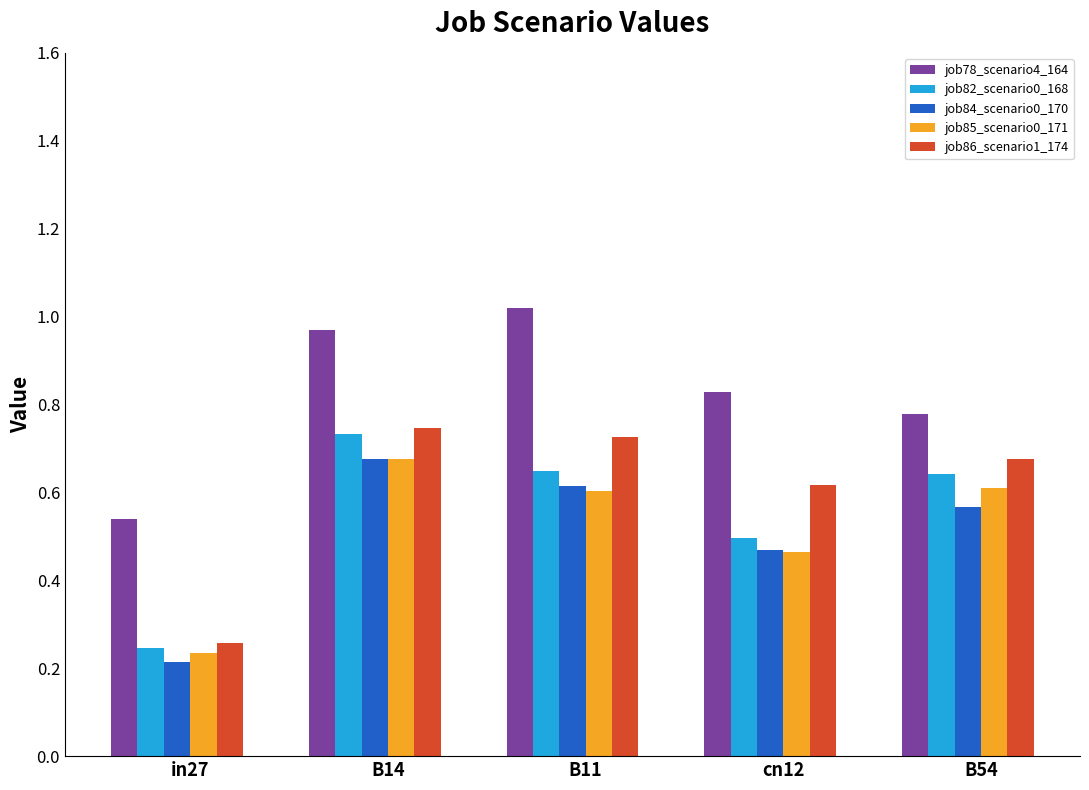

The value of job86_scenario1_174 at B54 is 1.2. True or false?

False